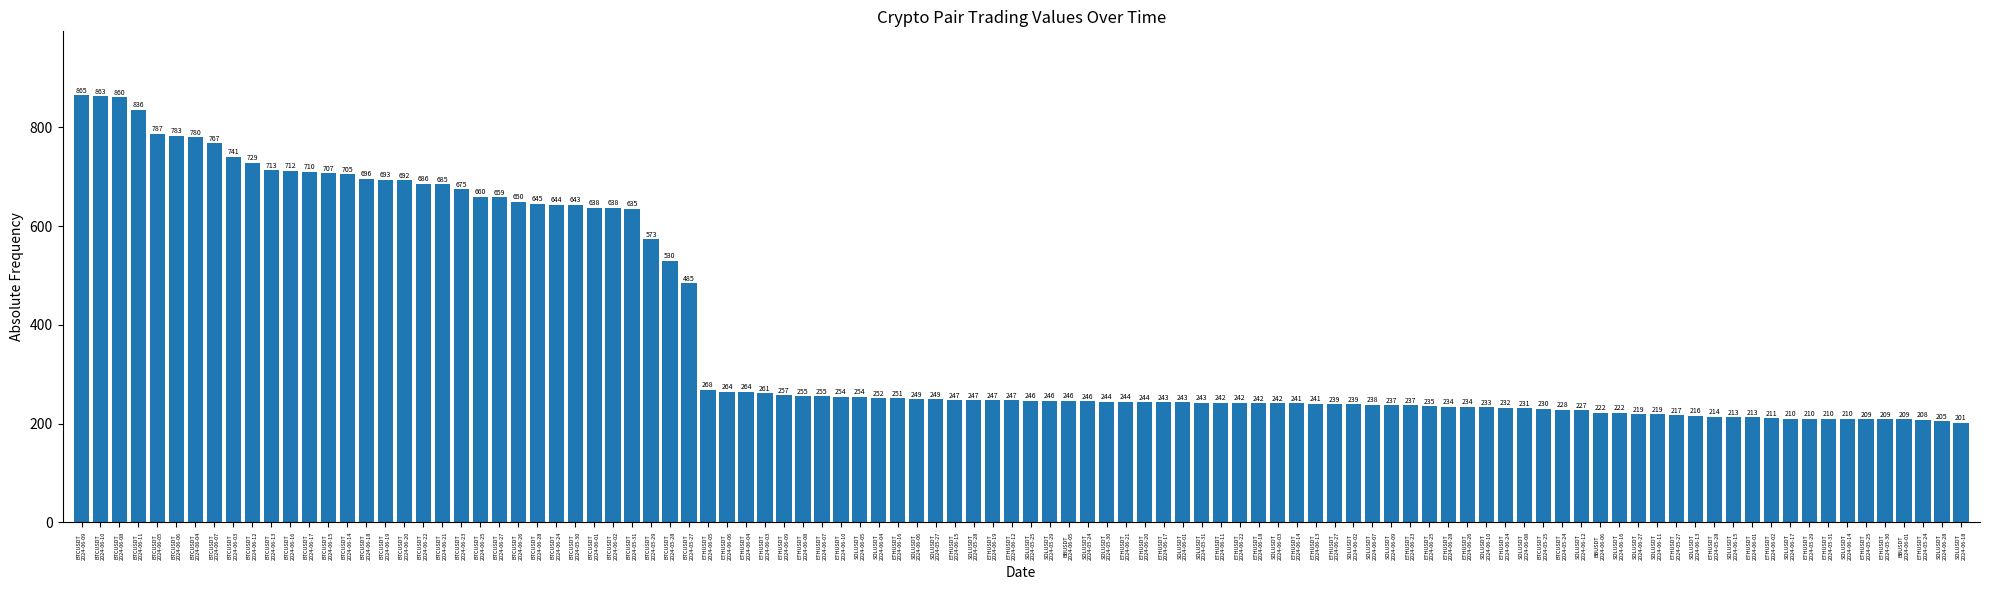

What is the value of the 54th bar from the left?

245.5